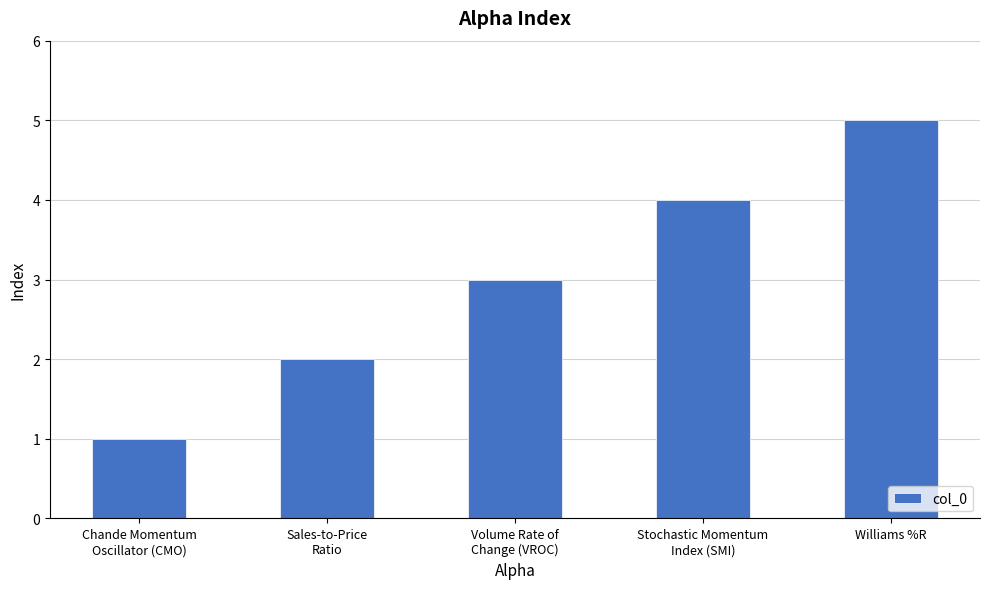

How many values are between 2 and 4?

3